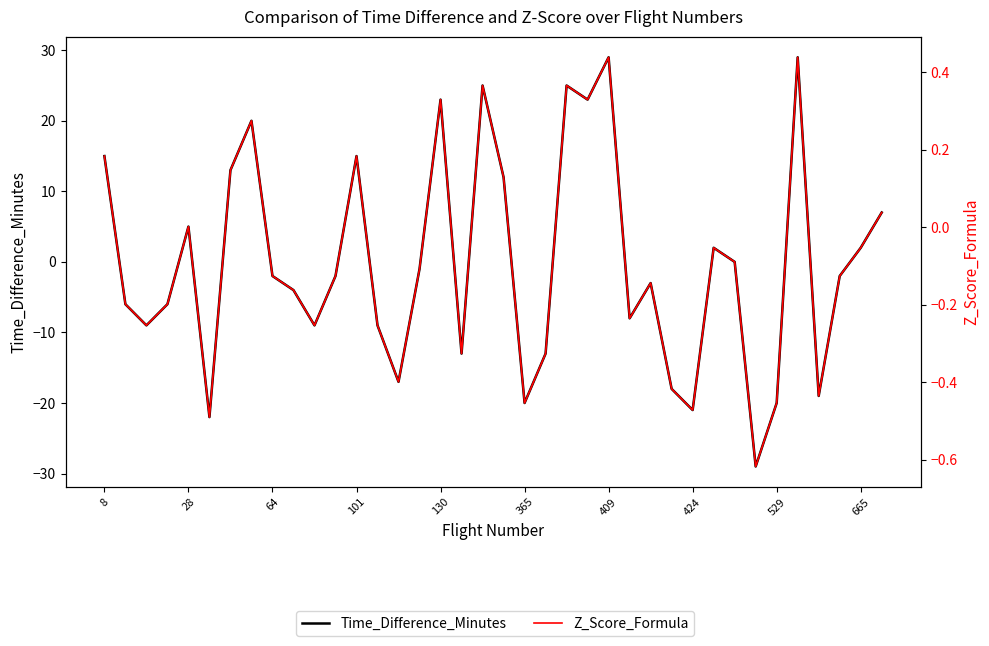

In Z_Score_Formula, how many points are lower than both neighbors (excluding endpoints)?

11